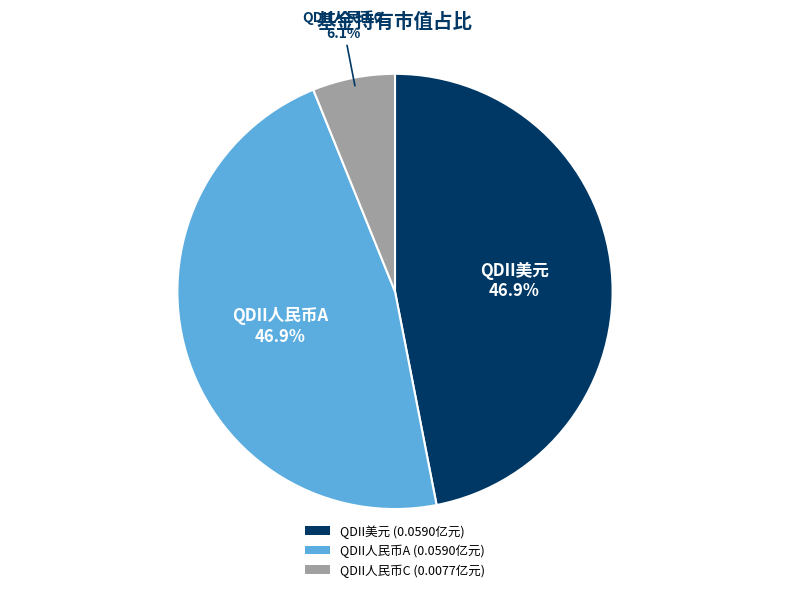

To the nearest percent, what is the average slice percentage?

33%